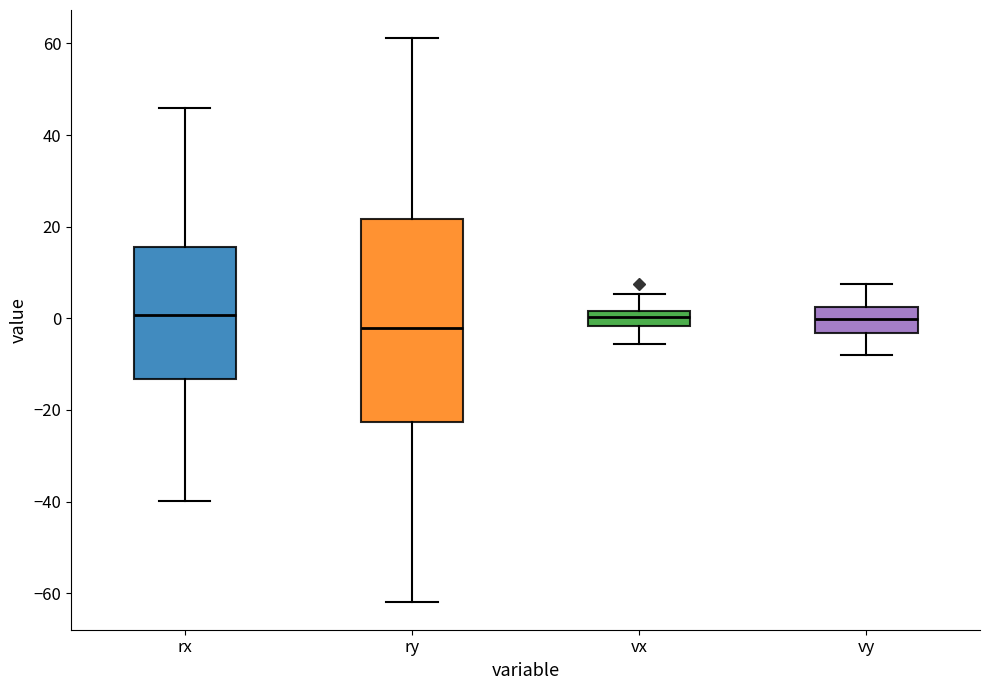

Where does the lower whisker of the box for vx end on the y-axis? The values are not printed on the chart, so give them approximately, as read against the axis.

-6